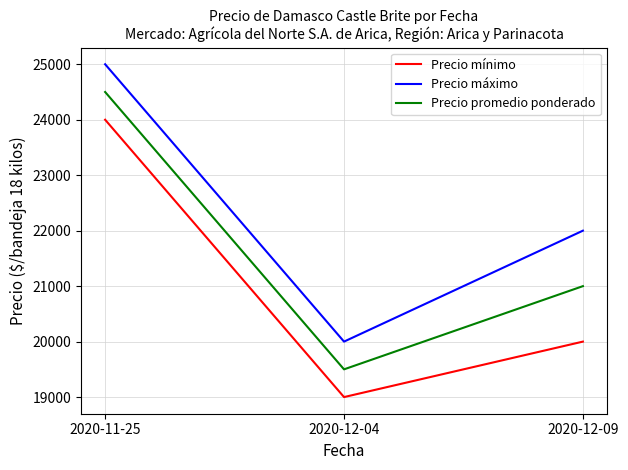

What is the maximum value shown in the chart?

25000